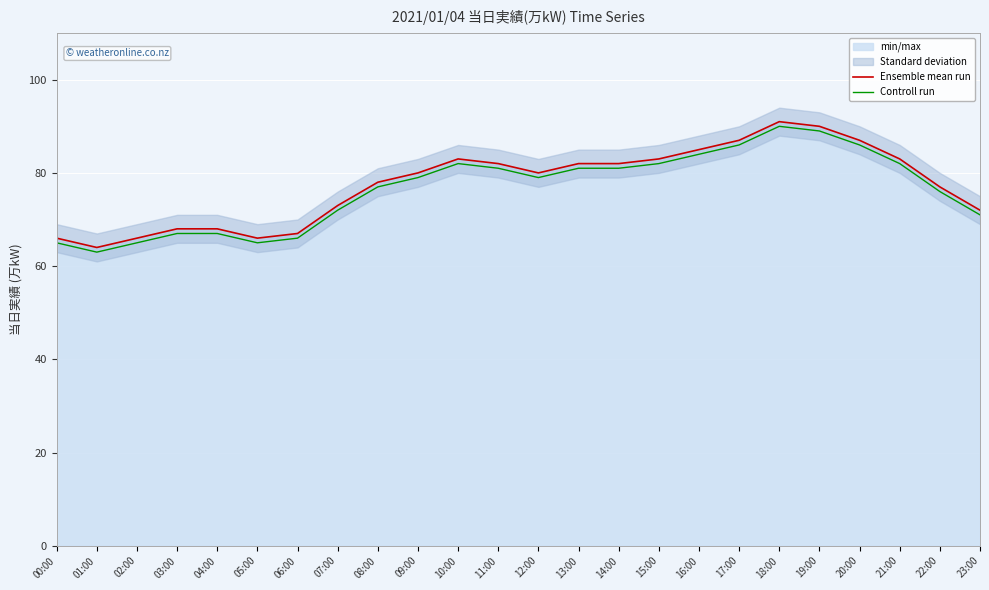

Reading left to right, list all the values displayed in this chart.

Ensemble mean run: 66	64	66	68	68	66	67	73	78	80	83	82	80	82	82	83	85	87	91	90	87	83	77	72
Controll run: 65	63	65	67	67	65	66	72	77	79	82	81	79	81	81	82	84	86	90	89	86	82	76	71